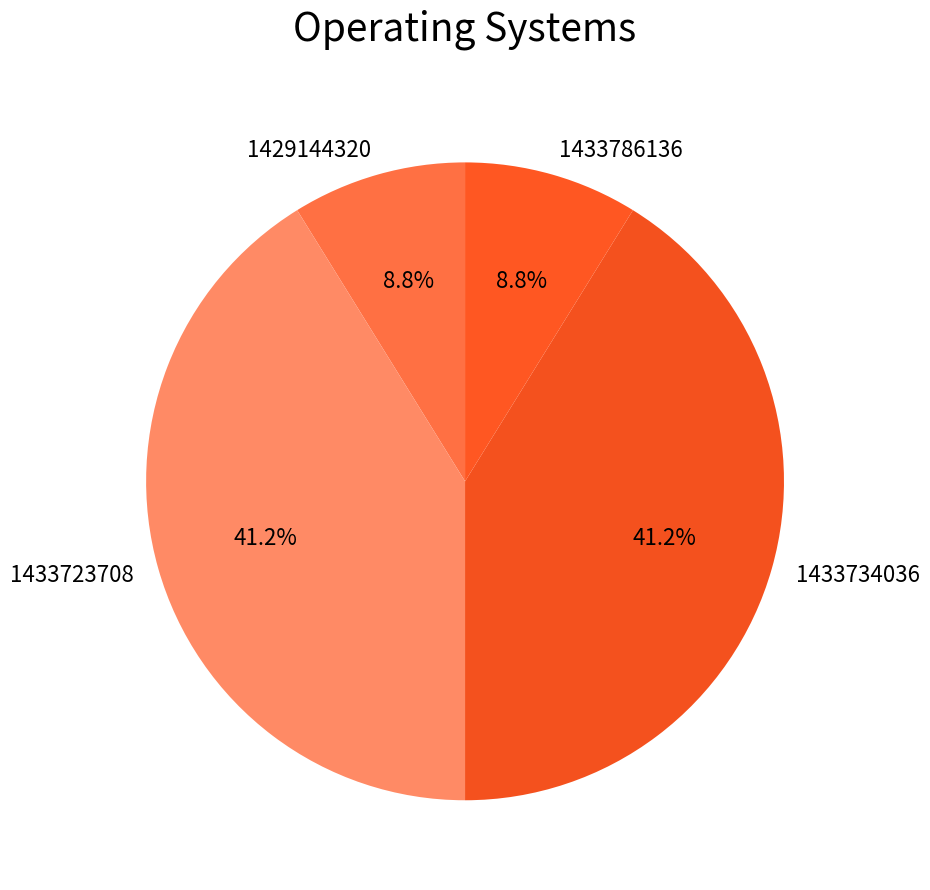

Between 1433734036 and 1433786136, which is larger?

1433734036